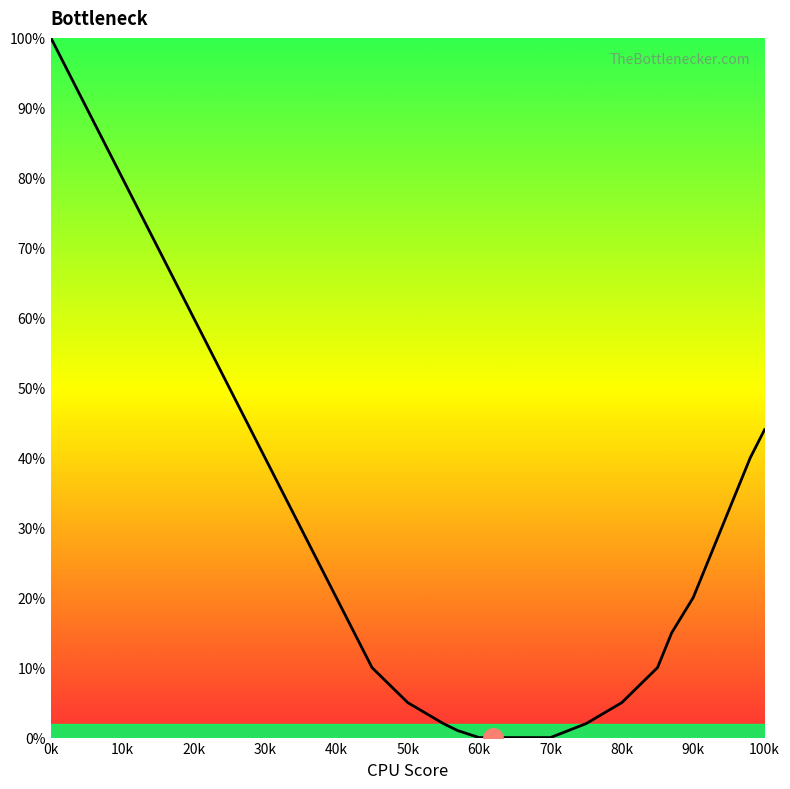

How many values are below 20?

14